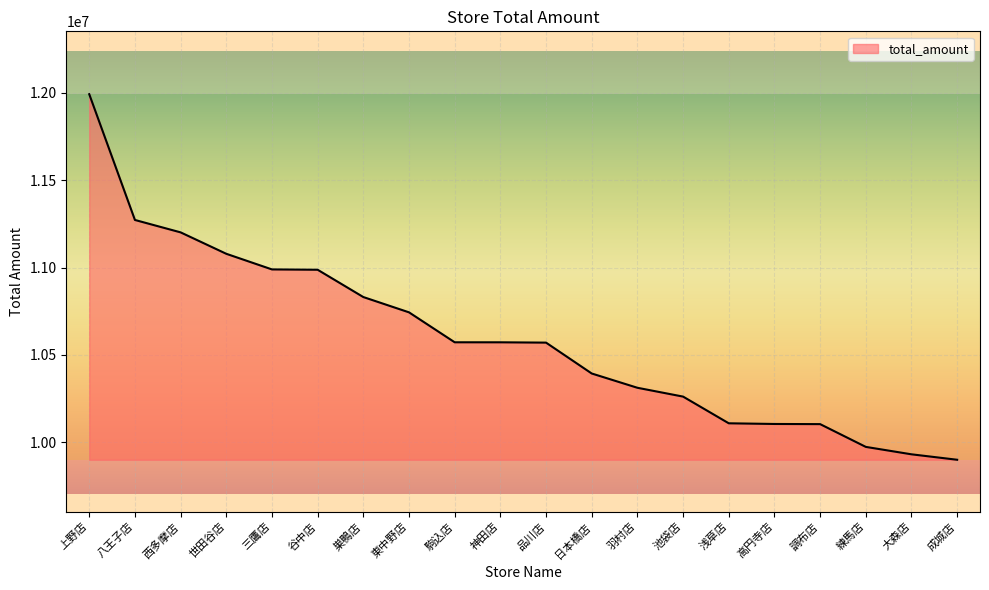

How many categories are shown in the chart?

20